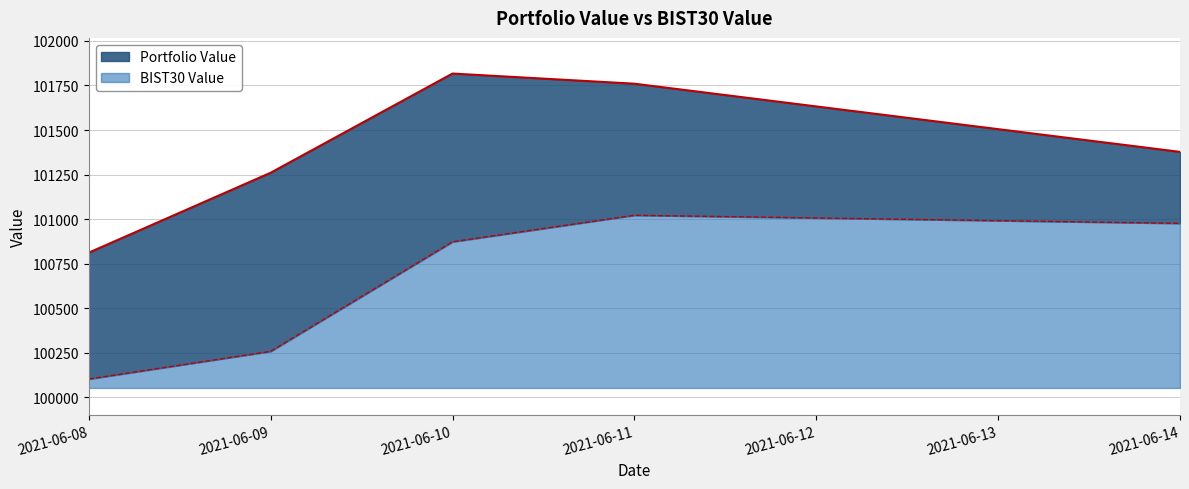

Which category has the lowest value in the Portfolio Value series?

2021-06-08